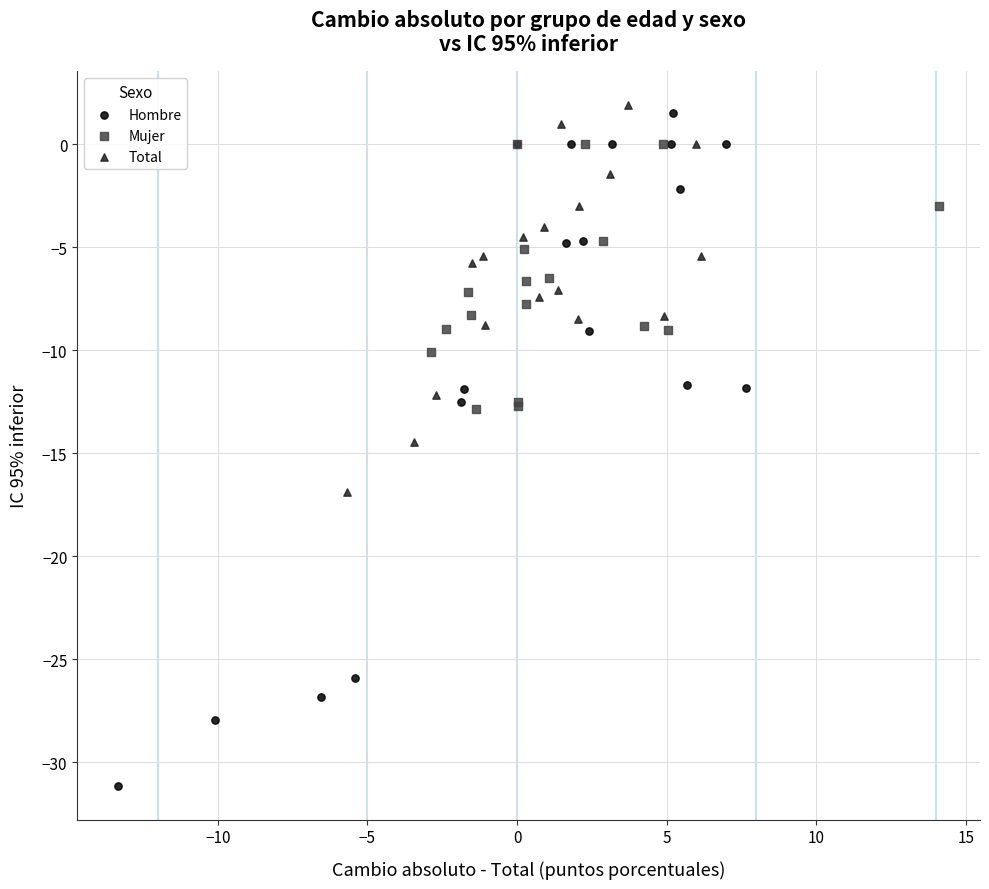

Which series contains the highest Y value?

Total